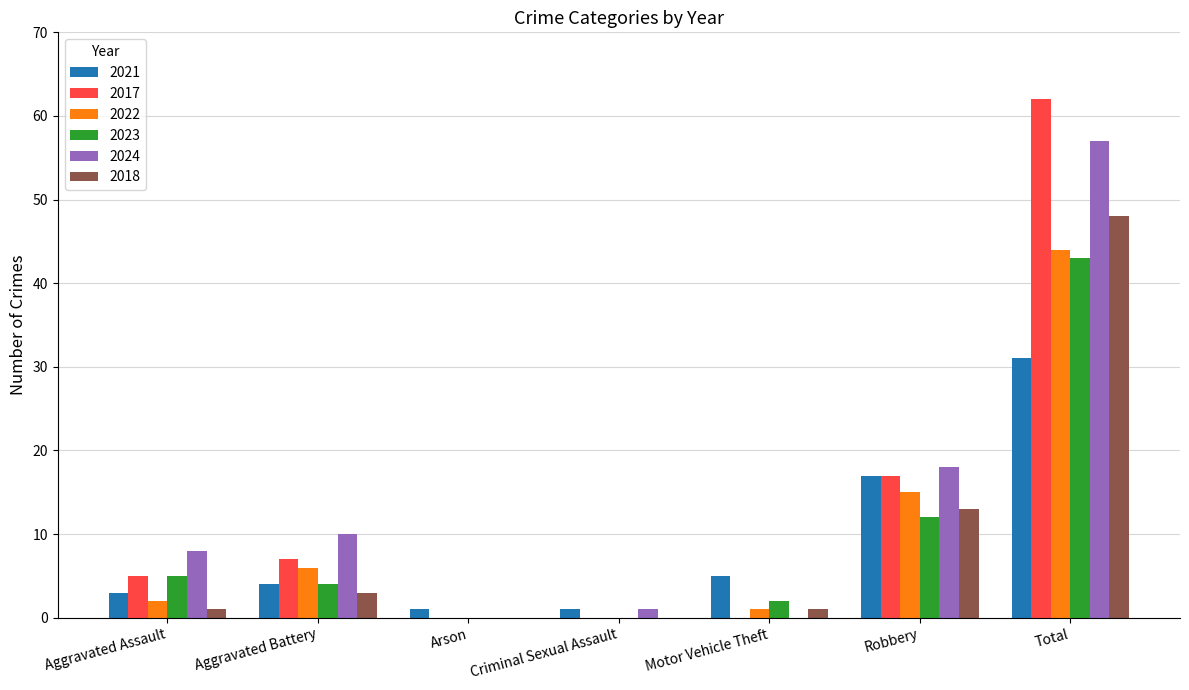

The value of 2017 at Total is 62. True or false?

True